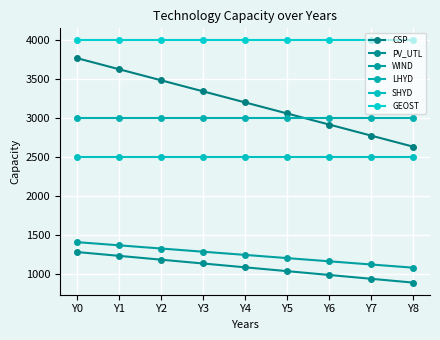

Reading left to right, list all the values displayed in this chart.

CSP: 3773.2	3630.8	3488.4	3346.0	3203.6	3061.2	2918.8	2776.4	2634.0
PV_UTL: 1279.6	1230.4	1181.2	1132.0	1082.8	1033.6	984.4	935.2	886.0
WIND: 1406.8	1365.7	1324.6	1283.5	1242.4	1201.3	1160.2	1119.1	1078.0
LHYD: 3000.0	3000.0	3000.0	3000.0	3000.0	3000.0	3000.0	3000.0	3000.0
SHYD: 2500.0	2500.0	2500.0	2500.0	2500.0	2500.0	2500.0	2500.0	2500.0
GEOST: 4000.0	4000.0	4000.0	4000.0	4000.0	4000.0	4000.0	4000.0	4000.0